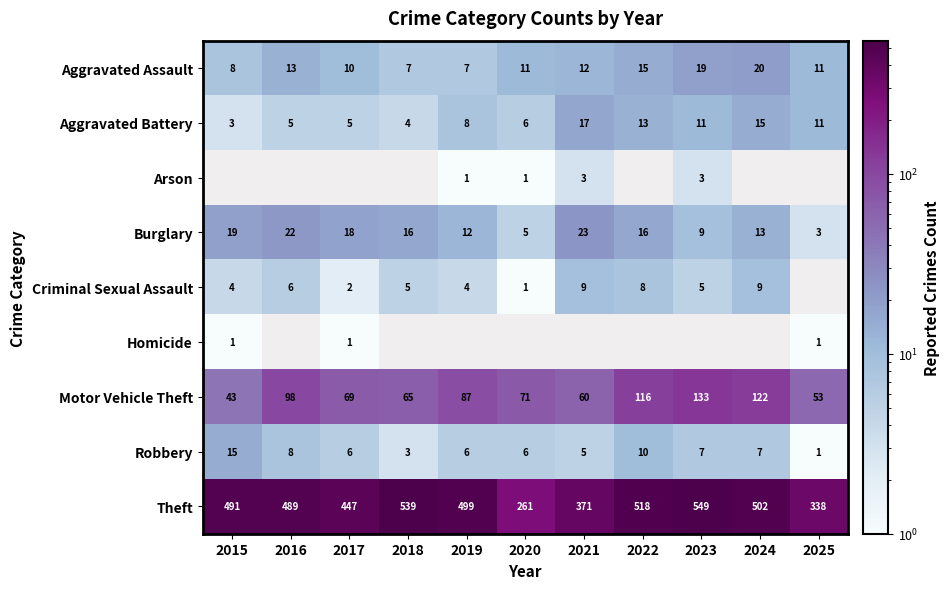

Is it true that Aggravated Assault equals 19.0 at 2023?

True